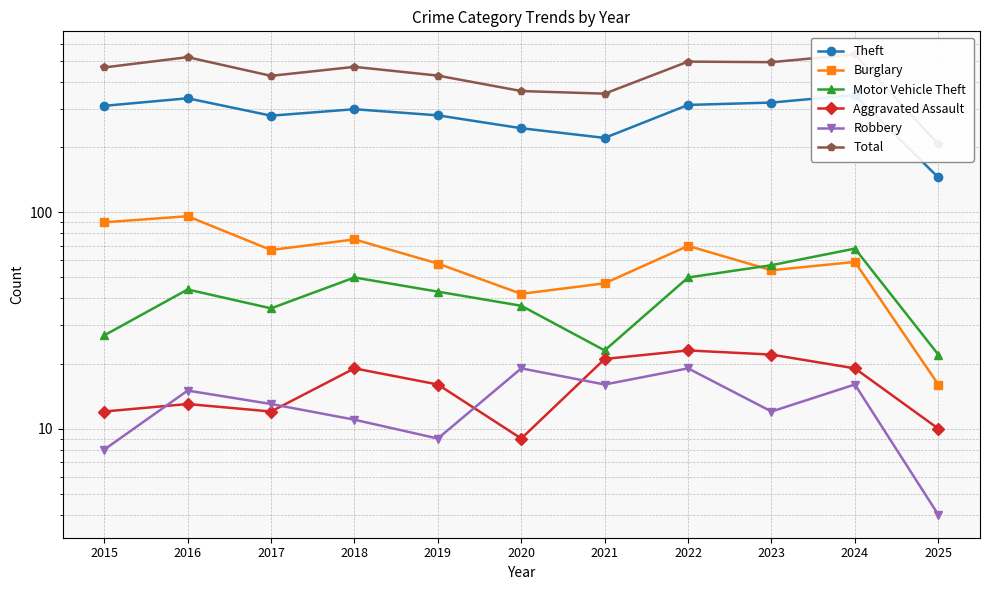

Between 2015 and 2021, which series saw the biggest shift?

Total